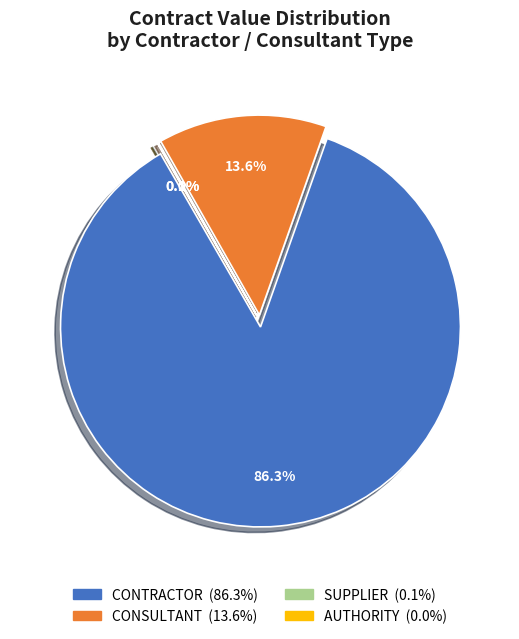

Is there any slice that represents more than half of the pie?

Yes